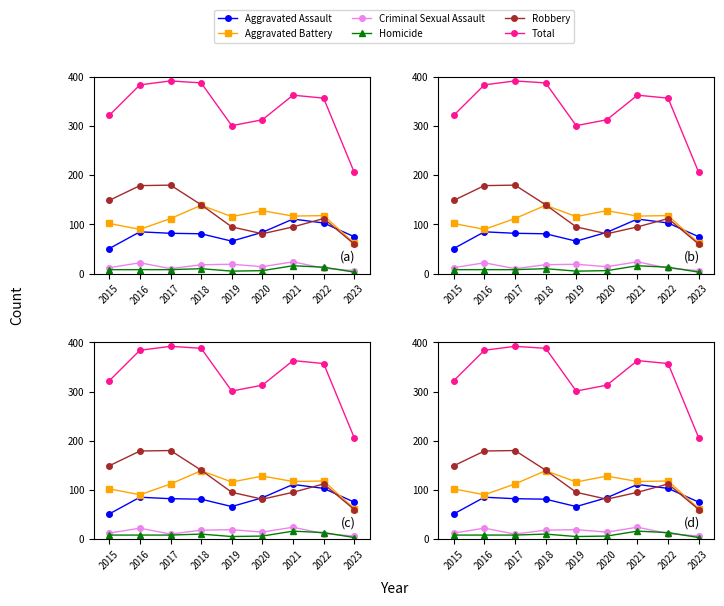

List the series in order of their peak value, highest first.

Total, Robbery, Aggravated Battery, Aggravated Assault, Criminal Sexual Assault, Homicide